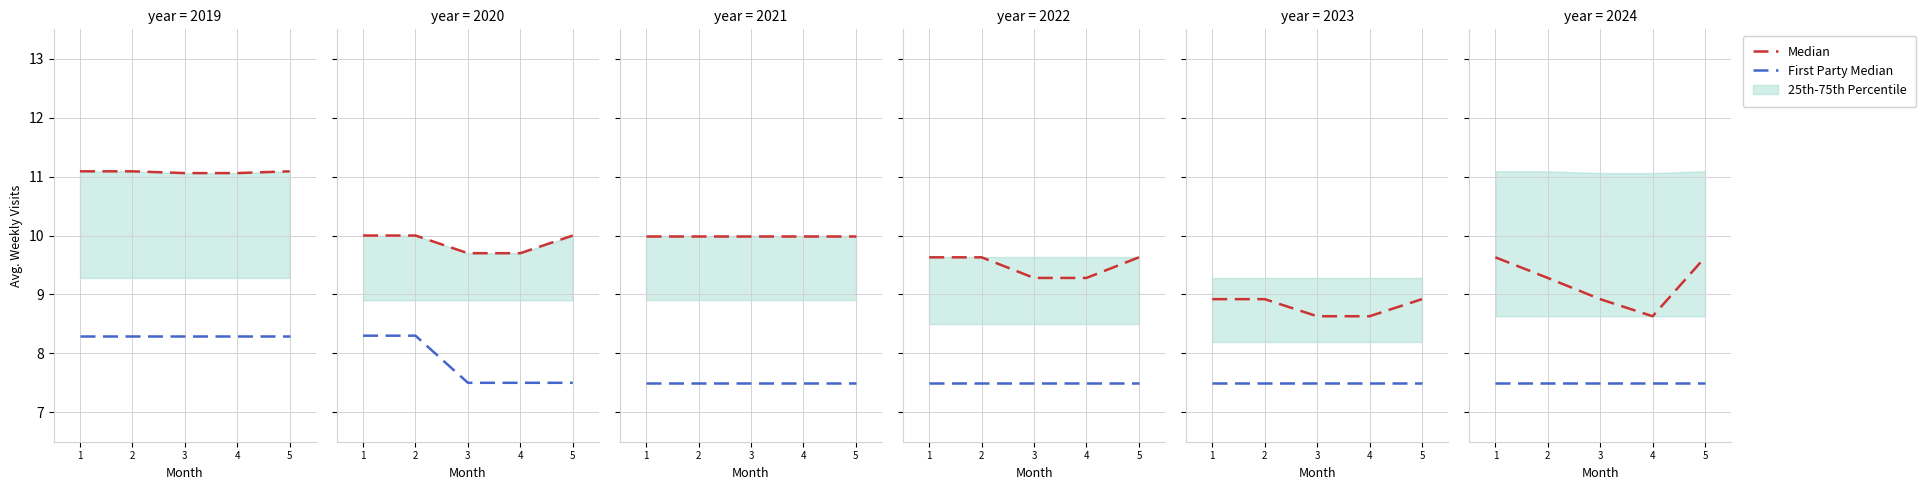

What is the value of the Median point at the 5th from the left?

9.6